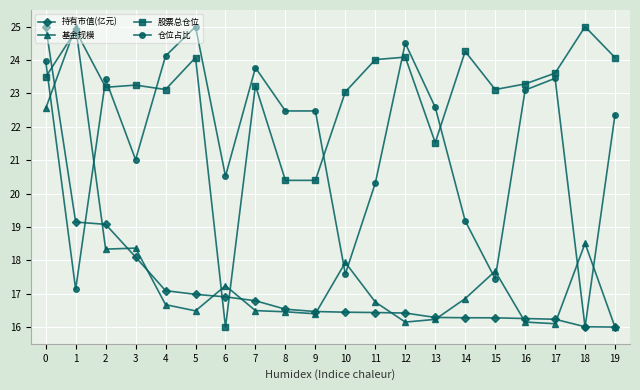

Read the 仓位占比 value at 16.

23.1